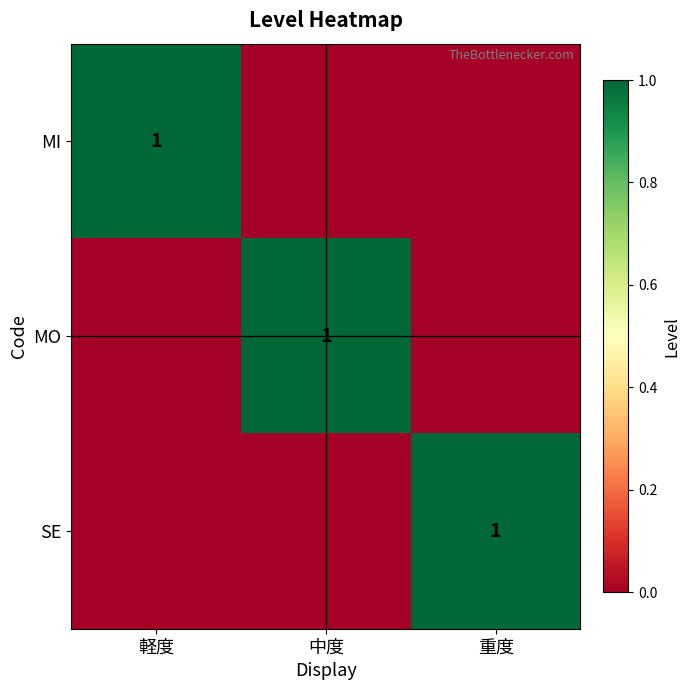

True or false: MO has a value of 0 at 中度.

False